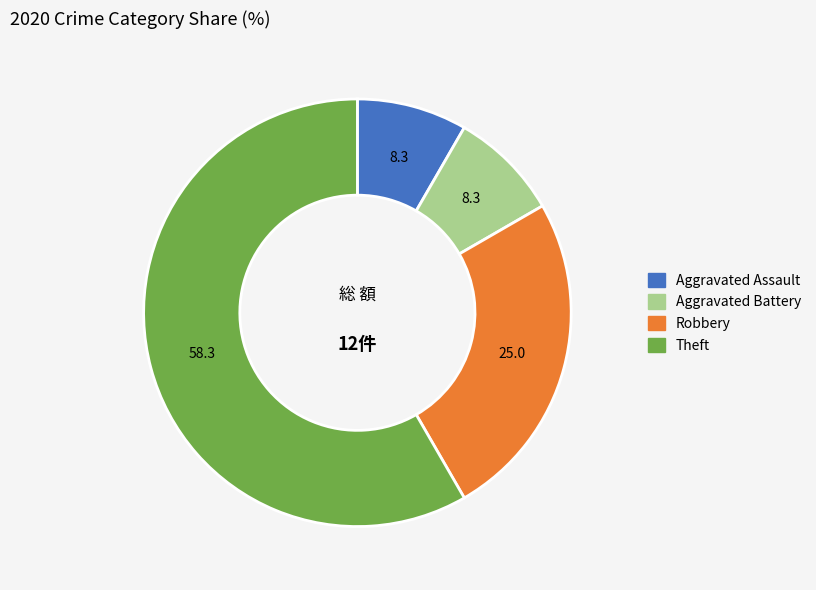

Is it true that Aggravated Battery is 8% of the pie?

True